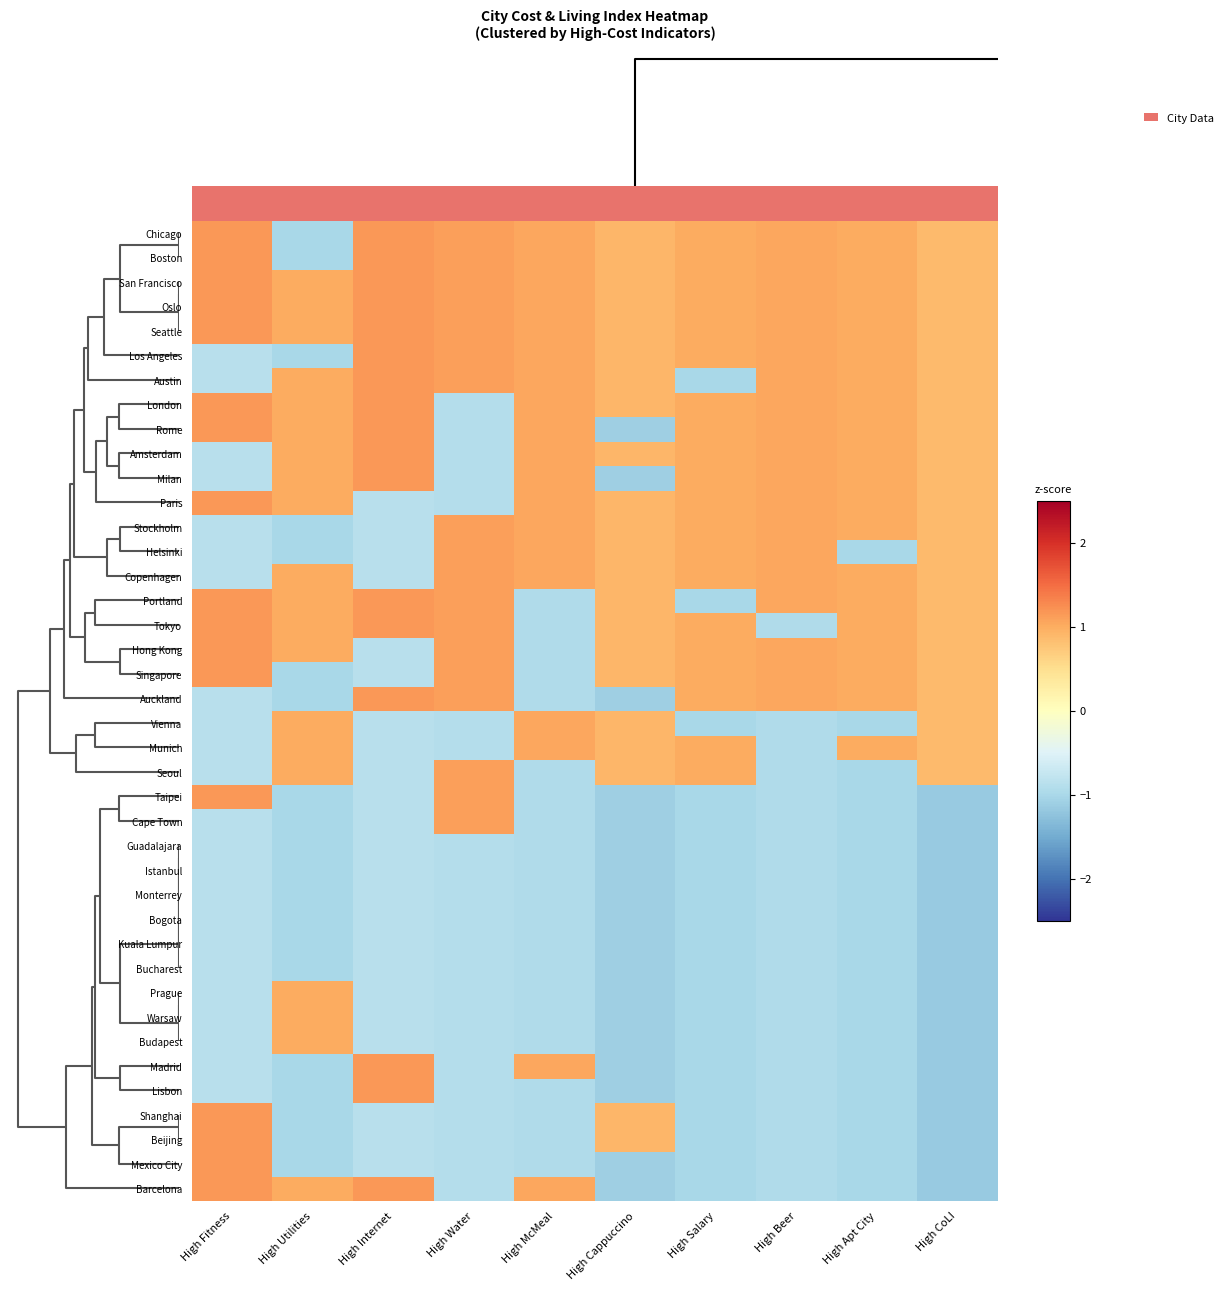

List the series in order of their peak value, lowest first.

Bucharest, Kuala Lumpur, Bogota, Monterrey, Istanbul, Guadalajara, Budapest, Warsaw, Prague, Munich, Vienna, Cape Town, Seoul, Copenhagen, Helsinki, Stockholm, Barcelona, Mexico City, Beijing, Shanghai, Lisbon, Madrid, Taipei, Auckland, Singapore, Hong Kong, Tokyo, Portland, Paris, Milan, Amsterdam, Rome, London, Austin, Los Angeles, Seattle, Oslo, San Francisco, Boston, Chicago